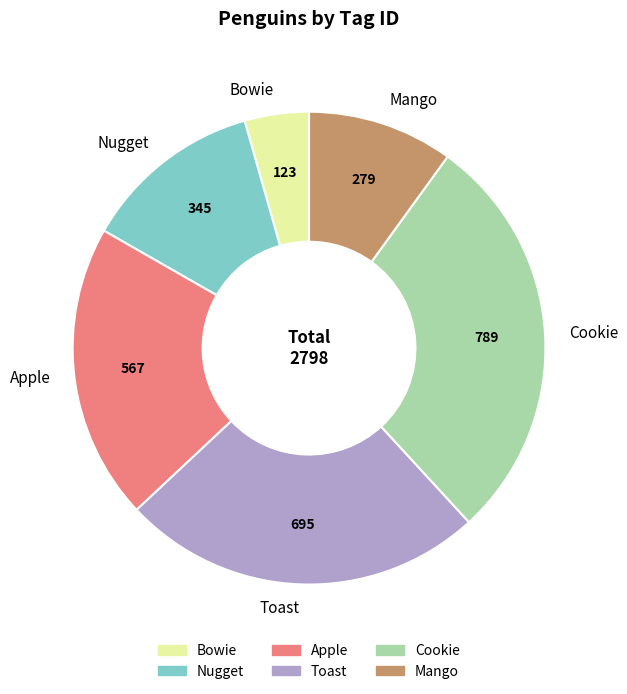

Is there any slice that represents more than half of the pie?

No